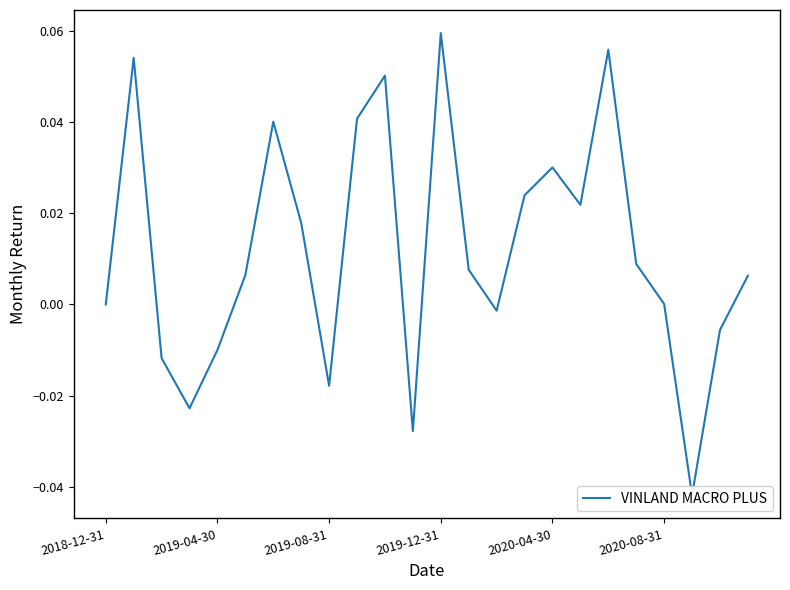

At which category does the chart reach its minimum across all series?

21